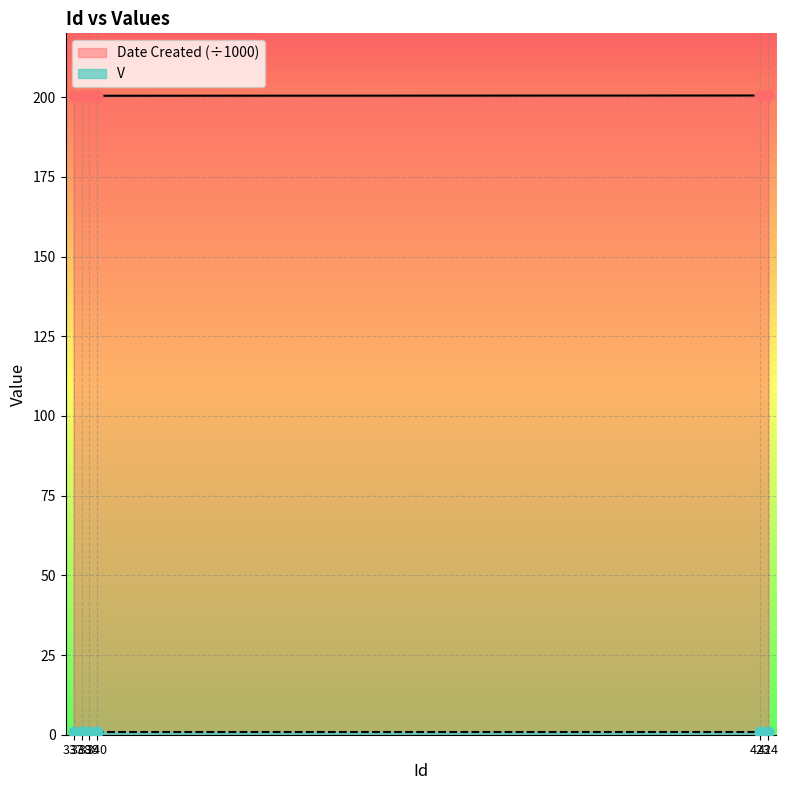

Between 424 and 339, which is larger?

424